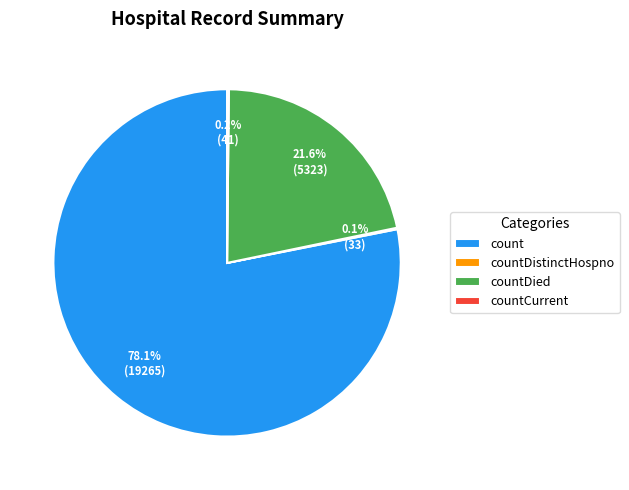

Which slice is the largest?

count